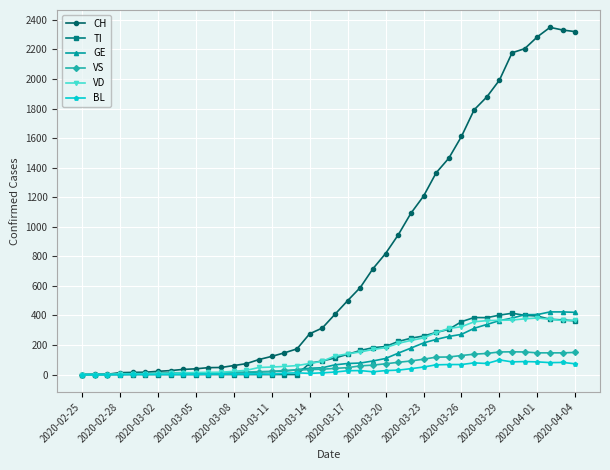

Which series has the widest spread of values?

CH